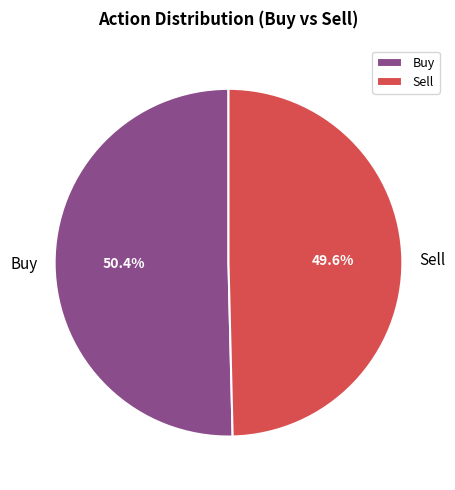

What percentage is the Sell slice, to the nearest percent?

50%